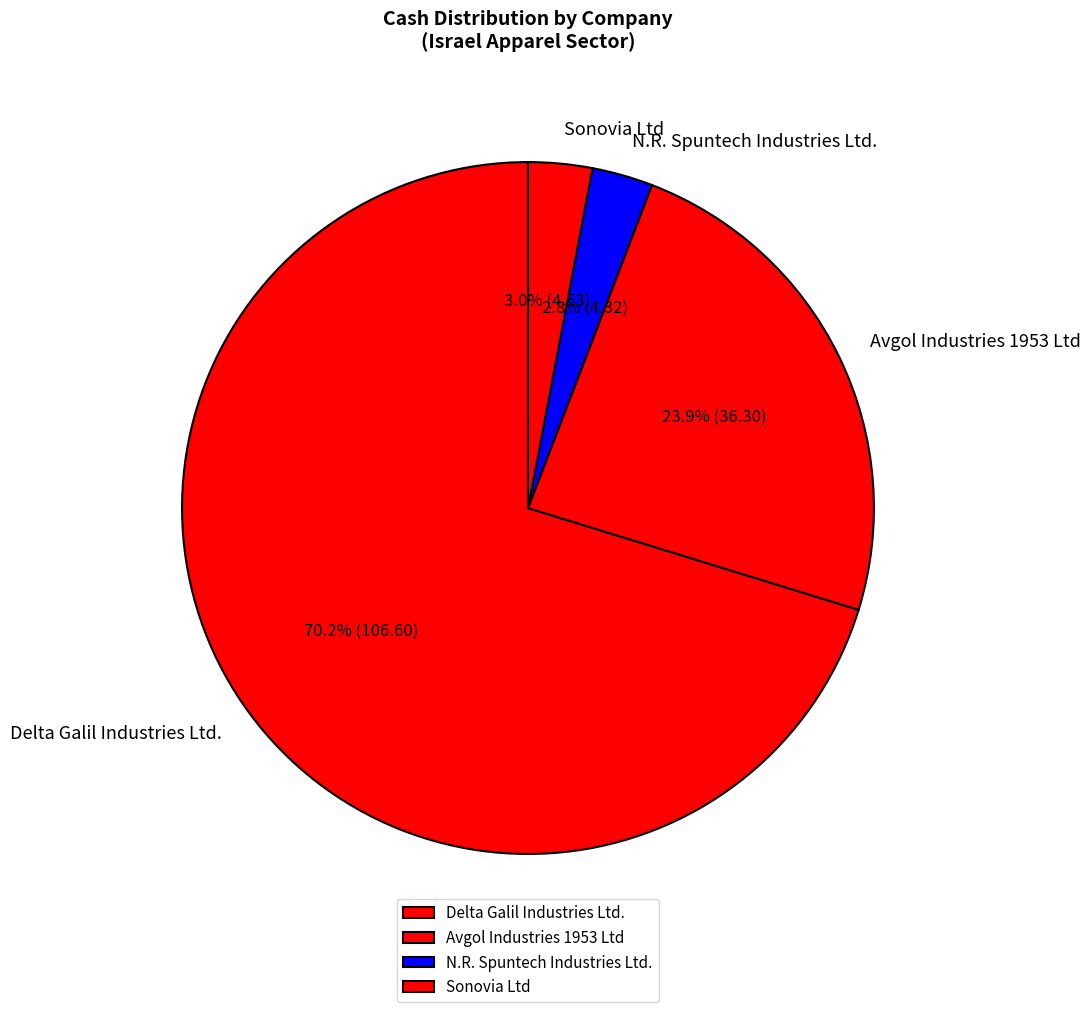

To the nearest percent, what is the difference between the largest and smallest slice percentages?

67%